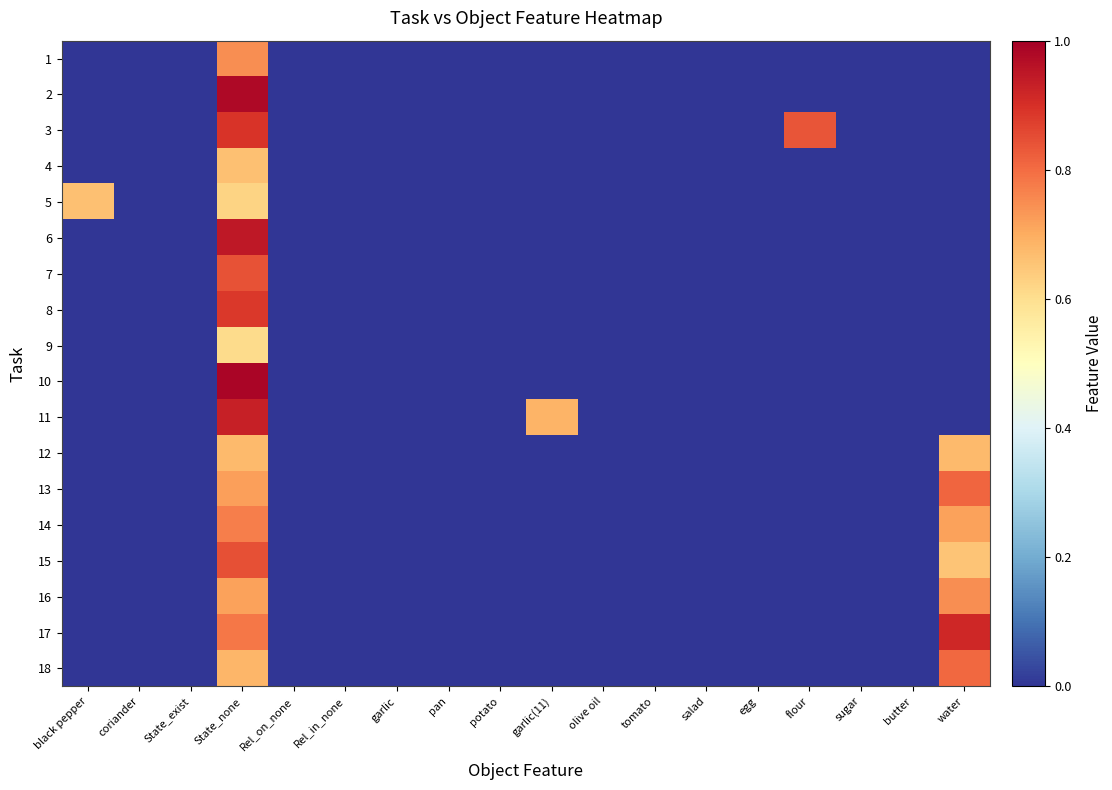

Reading right to left, what are all the values shown in this chart?

1: water=0.0	butter=0.0	sugar=0.0	flour=0.0	egg=0.0	salad=0.0	tomato=0.0	olive oil=0.0	garlic(11)=0.0	potato=0.0	pan=0.0	garlic=0.0	Rel_in_none=0.0	Rel_on_none=0.0	State_none=0.7	State_exist=0.0	coriander=0.0	black pepper=0.0
2: water=0.0	butter=0.0	sugar=0.0	flour=0.0	egg=0.0	salad=0.0	tomato=0.0	olive oil=0.0	garlic(11)=0.0	potato=0.0	pan=0.0	garlic=0.0	Rel_in_none=0.0	Rel_on_none=0.0	State_none=1.0	State_exist=0.0	coriander=0.0	black pepper=0.0
3: water=0.0	butter=0.0	sugar=0.0	flour=0.8	egg=0.0	salad=0.0	tomato=0.0	olive oil=0.0	garlic(11)=0.0	potato=0.0	pan=0.0	garlic=0.0	Rel_in_none=0.0	Rel_on_none=0.0	State_none=0.9	State_exist=0.0	coriander=0.0	black pepper=0.0
4: water=0.0	butter=0.0	sugar=0.0	flour=0.0	egg=0.0	salad=0.0	tomato=0.0	olive oil=0.0	garlic(11)=0.0	potato=0.0	pan=0.0	garlic=0.0	Rel_in_none=0.0	Rel_on_none=0.0	State_none=0.7	State_exist=0.0	coriander=0.0	black pepper=0.0
5: water=0.0	butter=0.0	sugar=0.0	flour=0.0	egg=0.0	salad=0.0	tomato=0.0	olive oil=0.0	garlic(11)=0.0	potato=0.0	pan=0.0	garlic=0.0	Rel_in_none=0.0	Rel_on_none=0.0	State_none=0.6	State_exist=0.0	coriander=0.0	black pepper=0.7
6: water=0.0	butter=0.0	sugar=0.0	flour=0.0	egg=0.0	salad=0.0	tomato=0.0	olive oil=0.0	garlic(11)=0.0	potato=0.0	pan=0.0	garlic=0.0	Rel_in_none=0.0	Rel_on_none=0.0	State_none=0.9	State_exist=0.0	coriander=0.0	black pepper=0.0
7: water=0.0	butter=0.0	sugar=0.0	flour=0.0	egg=0.0	salad=0.0	tomato=0.0	olive oil=0.0	garlic(11)=0.0	potato=0.0	pan=0.0	garlic=0.0	Rel_in_none=0.0	Rel_on_none=0.0	State_none=0.8	State_exist=0.0	coriander=0.0	black pepper=0.0
8: water=0.0	butter=0.0	sugar=0.0	flour=0.0	egg=0.0	salad=0.0	tomato=0.0	olive oil=0.0	garlic(11)=0.0	potato=0.0	pan=0.0	garlic=0.0	Rel_in_none=0.0	Rel_on_none=0.0	State_none=0.9	State_exist=0.0	coriander=0.0	black pepper=0.0
9: water=0.0	butter=0.0	sugar=0.0	flour=0.0	egg=0.0	salad=0.0	tomato=0.0	olive oil=0.0	garlic(11)=0.0	potato=0.0	pan=0.0	garlic=0.0	Rel_in_none=0.0	Rel_on_none=0.0	State_none=0.6	State_exist=0.0	coriander=0.0	black pepper=0.0
10: water=0.0	butter=0.0	sugar=0.0	flour=0.0	egg=0.0	salad=0.0	tomato=0.0	olive oil=0.0	garlic(11)=0.0	potato=0.0	pan=0.0	garlic=0.0	Rel_in_none=0.0	Rel_on_none=0.0	State_none=1.0	State_exist=0.0	coriander=0.0	black pepper=0.0
11: water=0.0	butter=0.0	sugar=0.0	flour=0.0	egg=0.0	salad=0.0	tomato=0.0	olive oil=0.0	garlic(11)=0.7	potato=0.0	pan=0.0	garlic=0.0	Rel_in_none=0.0	Rel_on_none=0.0	State_none=0.9	State_exist=0.0	coriander=0.0	black pepper=0.0
12: water=0.7	butter=0.0	sugar=0.0	flour=0.0	egg=0.0	salad=0.0	tomato=0.0	olive oil=0.0	garlic(11)=0.0	potato=0.0	pan=0.0	garlic=0.0	Rel_in_none=0.0	Rel_on_none=0.0	State_none=0.7	State_exist=0.0	coriander=0.0	black pepper=0.0
13: water=0.8	butter=0.0	sugar=0.0	flour=0.0	egg=0.0	salad=0.0	tomato=0.0	olive oil=0.0	garlic(11)=0.0	potato=0.0	pan=0.0	garlic=0.0	Rel_in_none=0.0	Rel_on_none=0.0	State_none=0.7	State_exist=0.0	coriander=0.0	black pepper=0.0
14: water=0.7	butter=0.0	sugar=0.0	flour=0.0	egg=0.0	salad=0.0	tomato=0.0	olive oil=0.0	garlic(11)=0.0	potato=0.0	pan=0.0	garlic=0.0	Rel_in_none=0.0	Rel_on_none=0.0	State_none=0.8	State_exist=0.0	coriander=0.0	black pepper=0.0
15: water=0.7	butter=0.0	sugar=0.0	flour=0.0	egg=0.0	salad=0.0	tomato=0.0	olive oil=0.0	garlic(11)=0.0	potato=0.0	pan=0.0	garlic=0.0	Rel_in_none=0.0	Rel_on_none=0.0	State_none=0.8	State_exist=0.0	coriander=0.0	black pepper=0.0
16: water=0.7	butter=0.0	sugar=0.0	flour=0.0	egg=0.0	salad=0.0	tomato=0.0	olive oil=0.0	garlic(11)=0.0	potato=0.0	pan=0.0	garlic=0.0	Rel_in_none=0.0	Rel_on_none=0.0	State_none=0.7	State_exist=0.0	coriander=0.0	black pepper=0.0
17: water=0.9	butter=0.0	sugar=0.0	flour=0.0	egg=0.0	salad=0.0	tomato=0.0	olive oil=0.0	garlic(11)=0.0	potato=0.0	pan=0.0	garlic=0.0	Rel_in_none=0.0	Rel_on_none=0.0	State_none=0.8	State_exist=0.0	coriander=0.0	black pepper=0.0
18: water=0.8	butter=0.0	sugar=0.0	flour=0.0	egg=0.0	salad=0.0	tomato=0.0	olive oil=0.0	garlic(11)=0.0	potato=0.0	pan=0.0	garlic=0.0	Rel_in_none=0.0	Rel_on_none=0.0	State_none=0.7	State_exist=0.0	coriander=0.0	black pepper=0.0